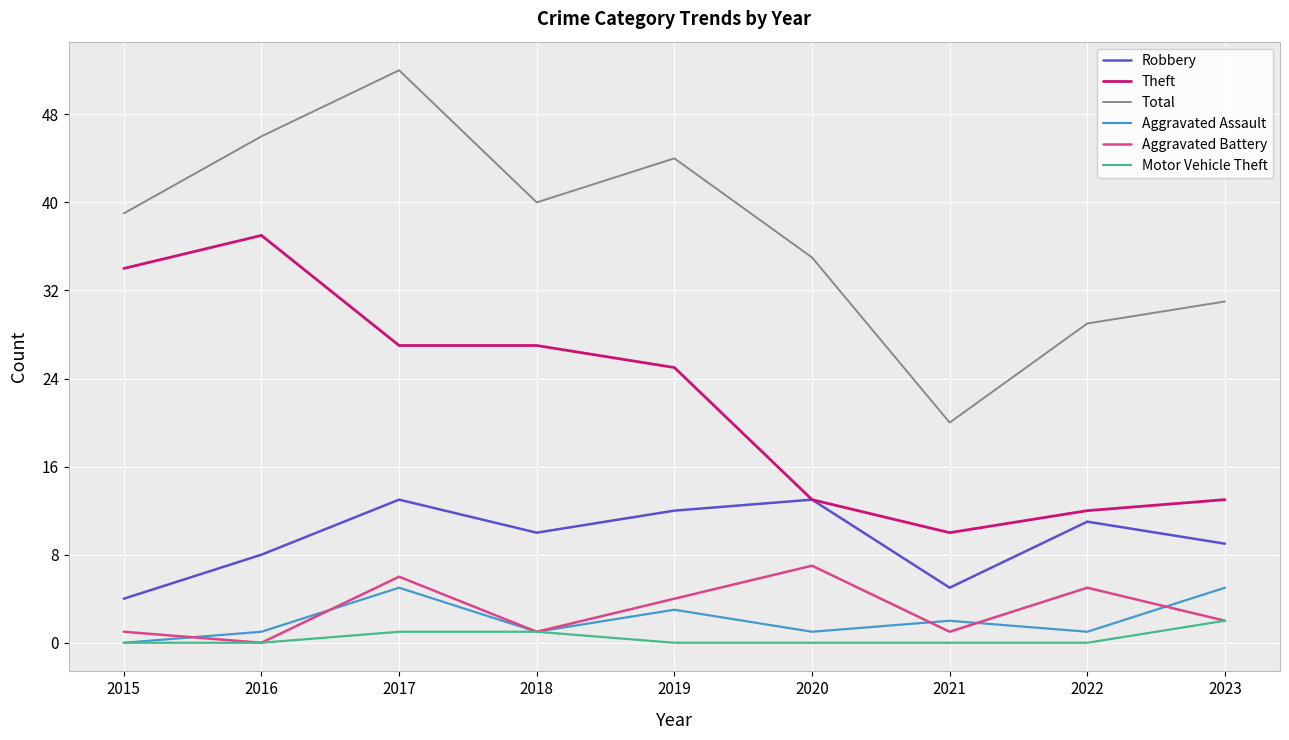

At which category is the sum across all series the highest?

2017